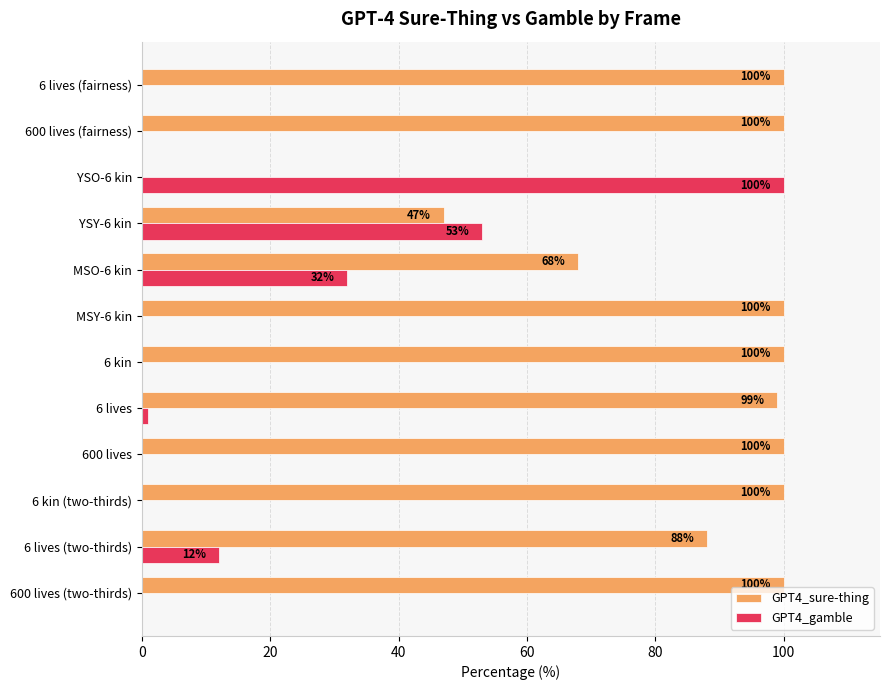

Which category has the highest value in the GPT4_gamble series?

YSO-6 kin